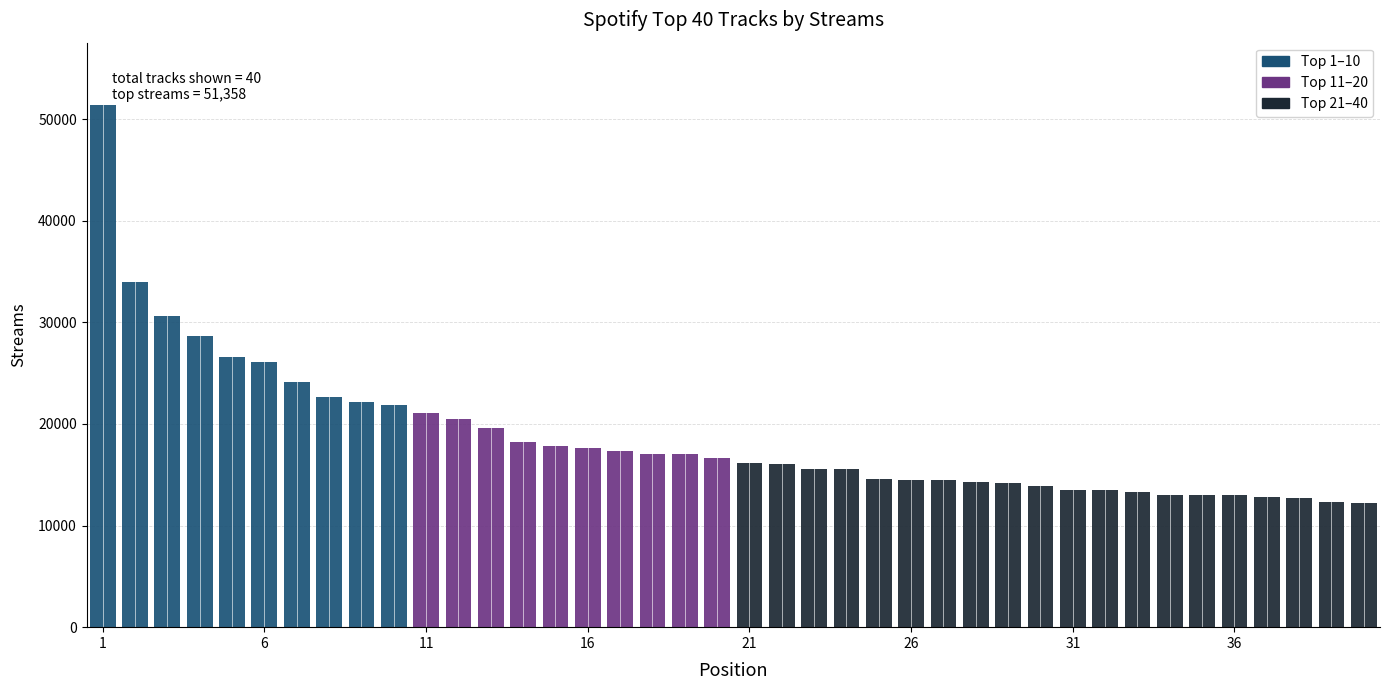

Where does the data first go above 16650?

1